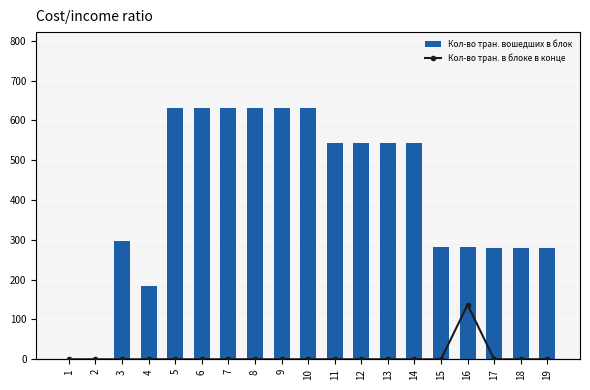

What is the difference between the Кол-во тран. вошедших в блок values at 11 and 15?

262